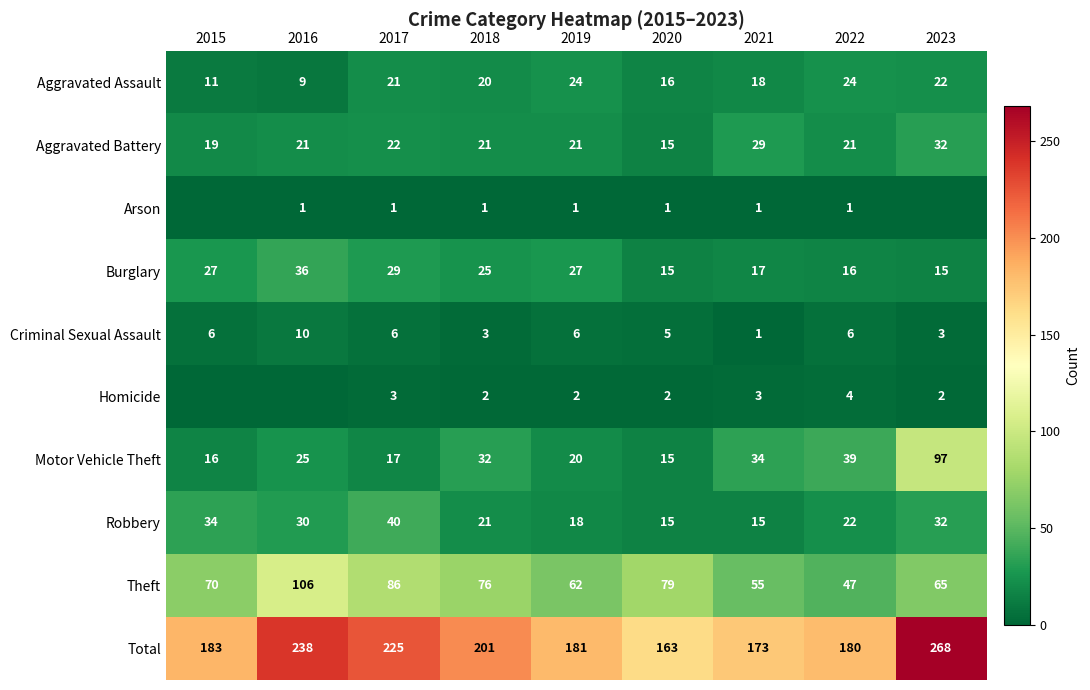

At which label does Motor Vehicle Theft reach its peak?

2023